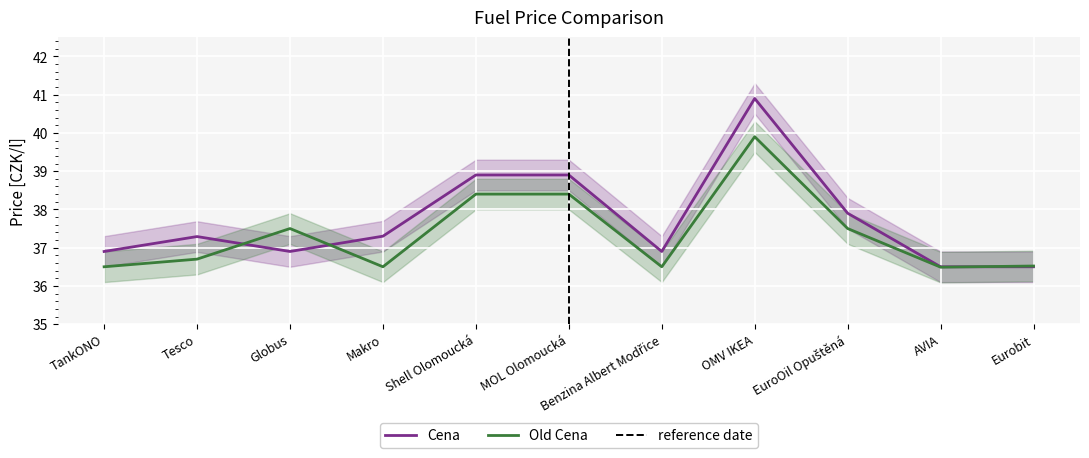

Reading right to left, transcribe all the data shown in this chart.

Cena: 36.5	36.5	37.9	40.9	36.9	38.9	38.9	37.3	36.9	37.3	36.9
Old Cena: 36.5	36.5	37.5	39.9	36.5	38.4	38.4	36.5	37.5	36.7	36.5